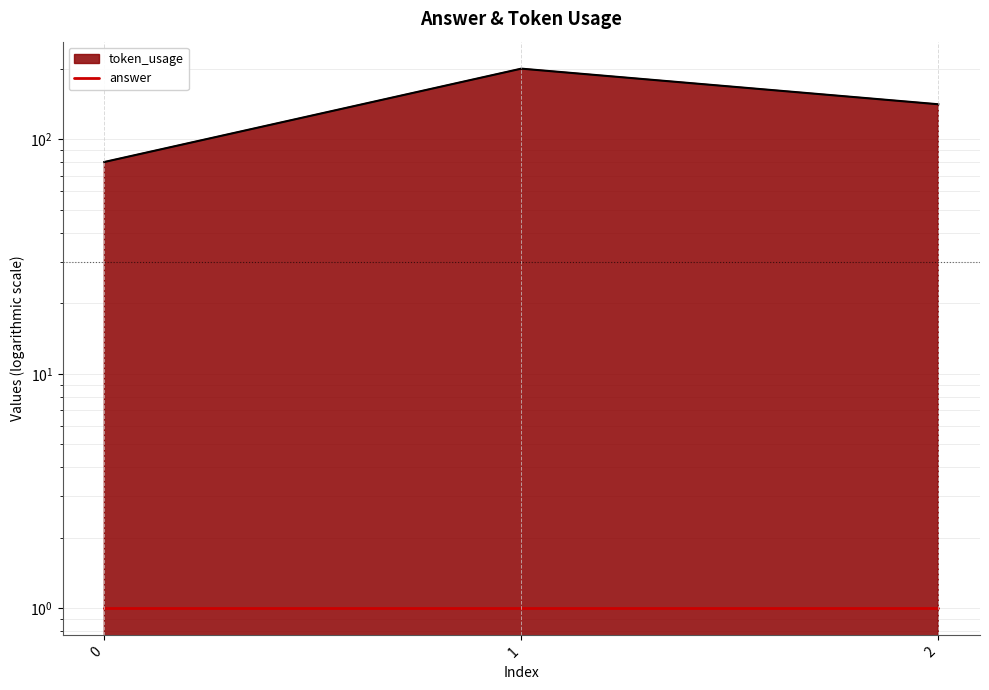

What is the difference between the values at 0 and 2?

61